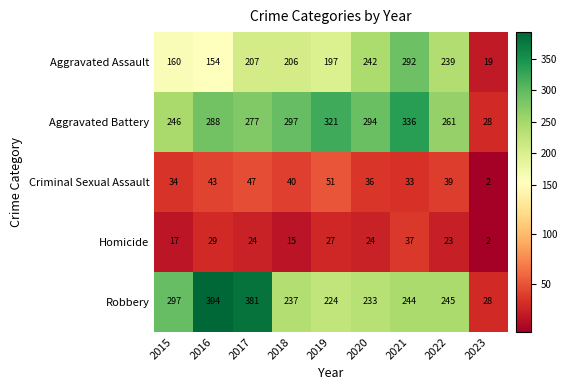

Which series has the largest total across all categories?

Aggravated Battery